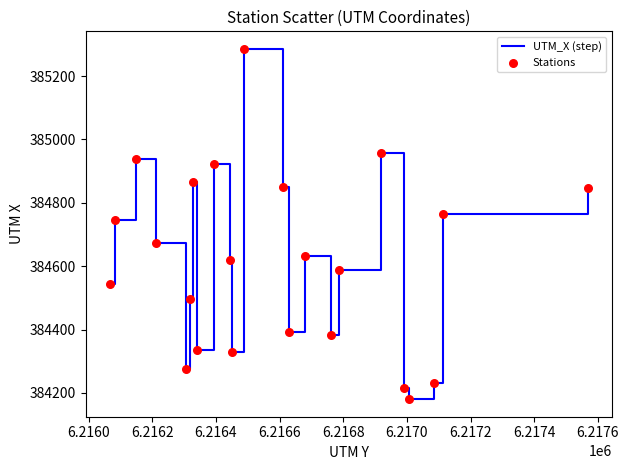

What is the minimum value shown in the chart?

384180